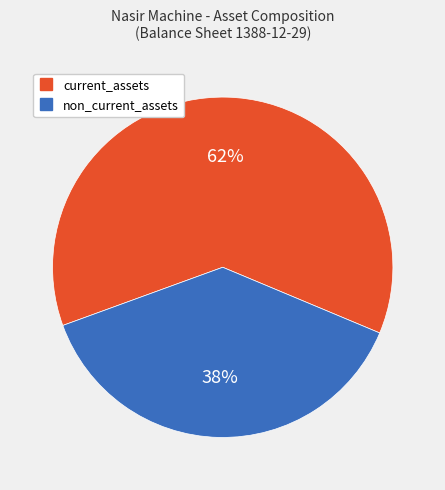

To the nearest percent, what is the average slice percentage?

50%